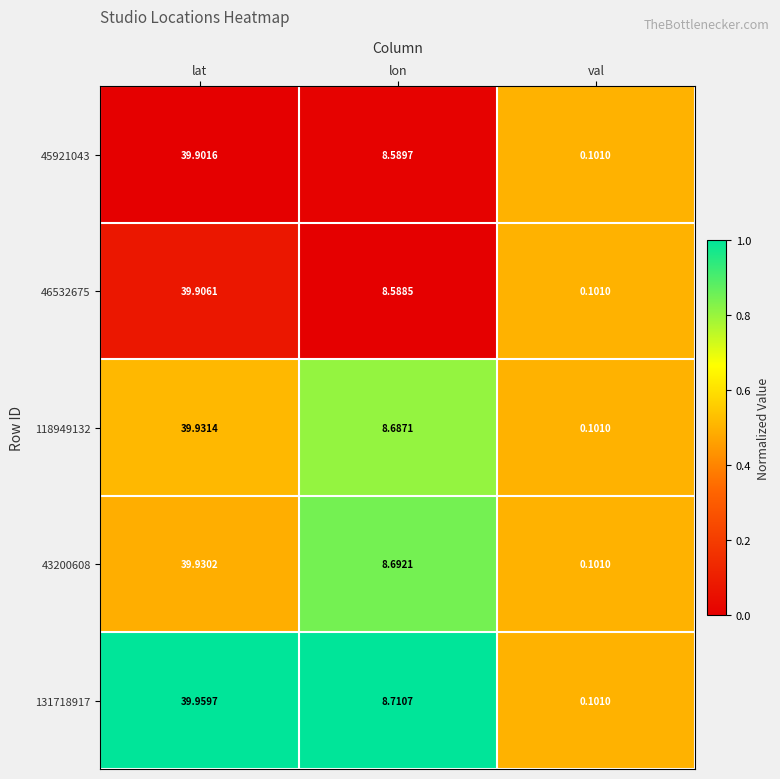

List the labels in order of 46532675 value, smallest first.

val, lon, lat